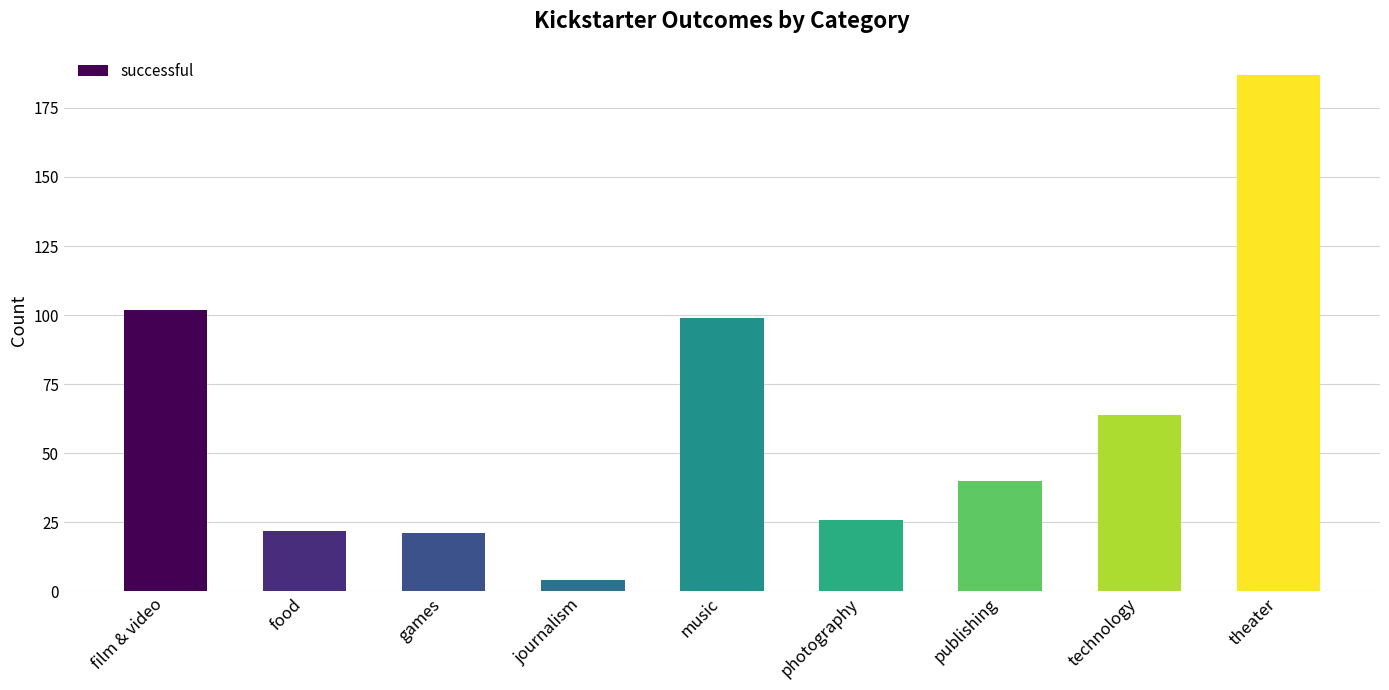

Which category has the highest value across all series?

theater